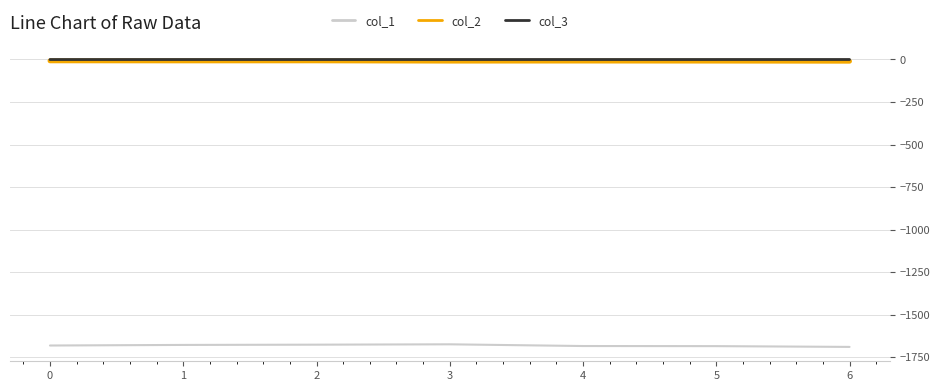

What is the minimum value shown in the chart?

-1690.6